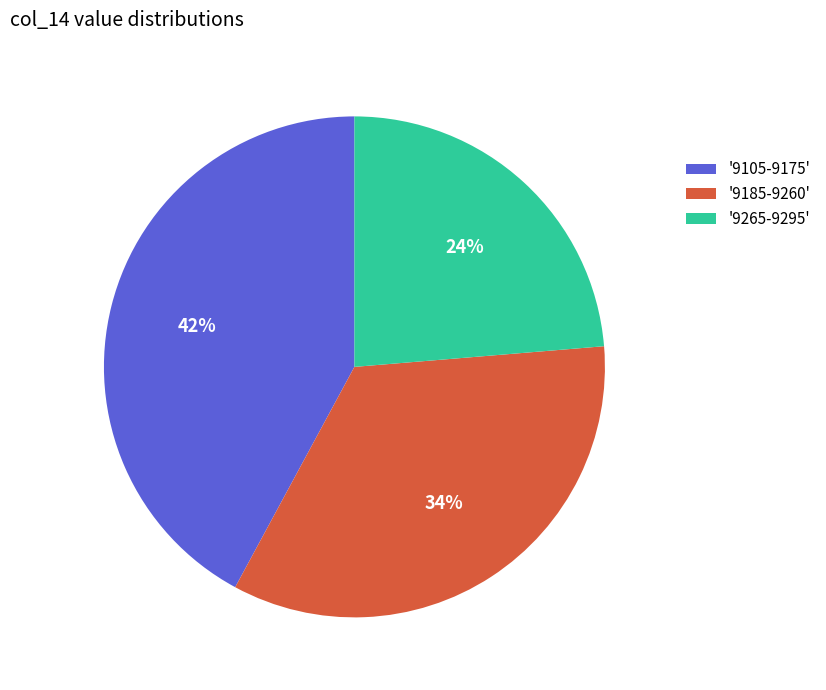

Does any single category account for the majority?

No